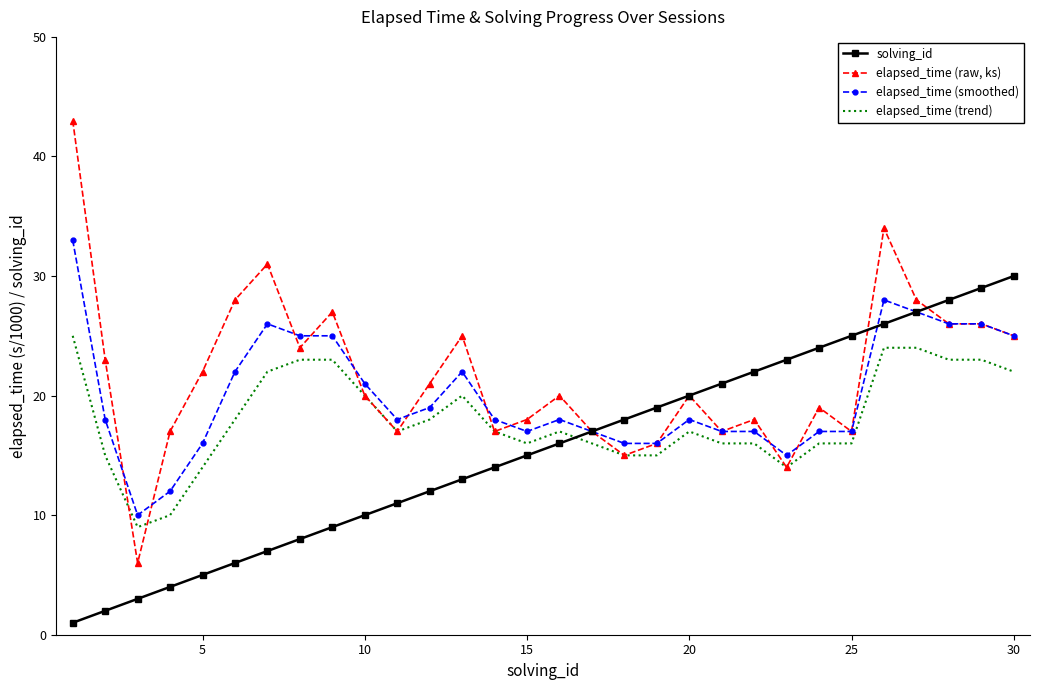

True or false: elapsed_time (trend) and elapsed_time (smoothed) cross at least once.

False